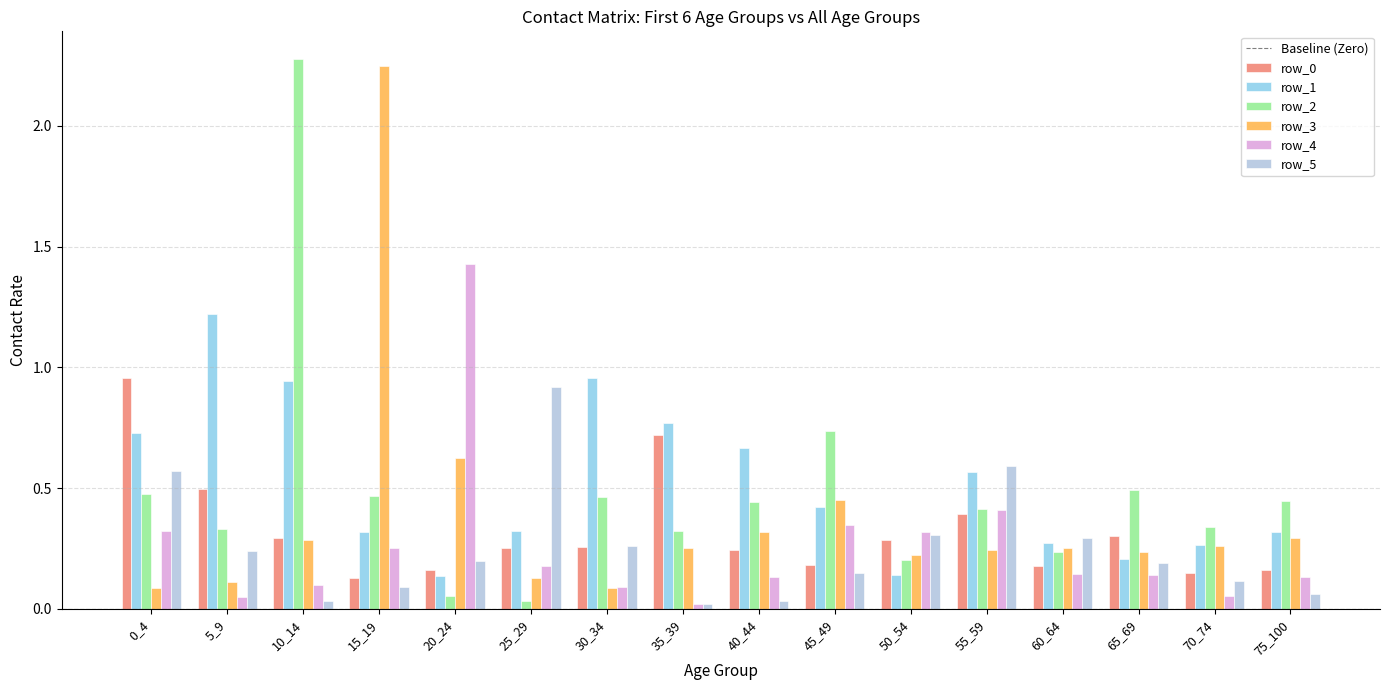

Which category has the highest value in the row_3 series?

15_19